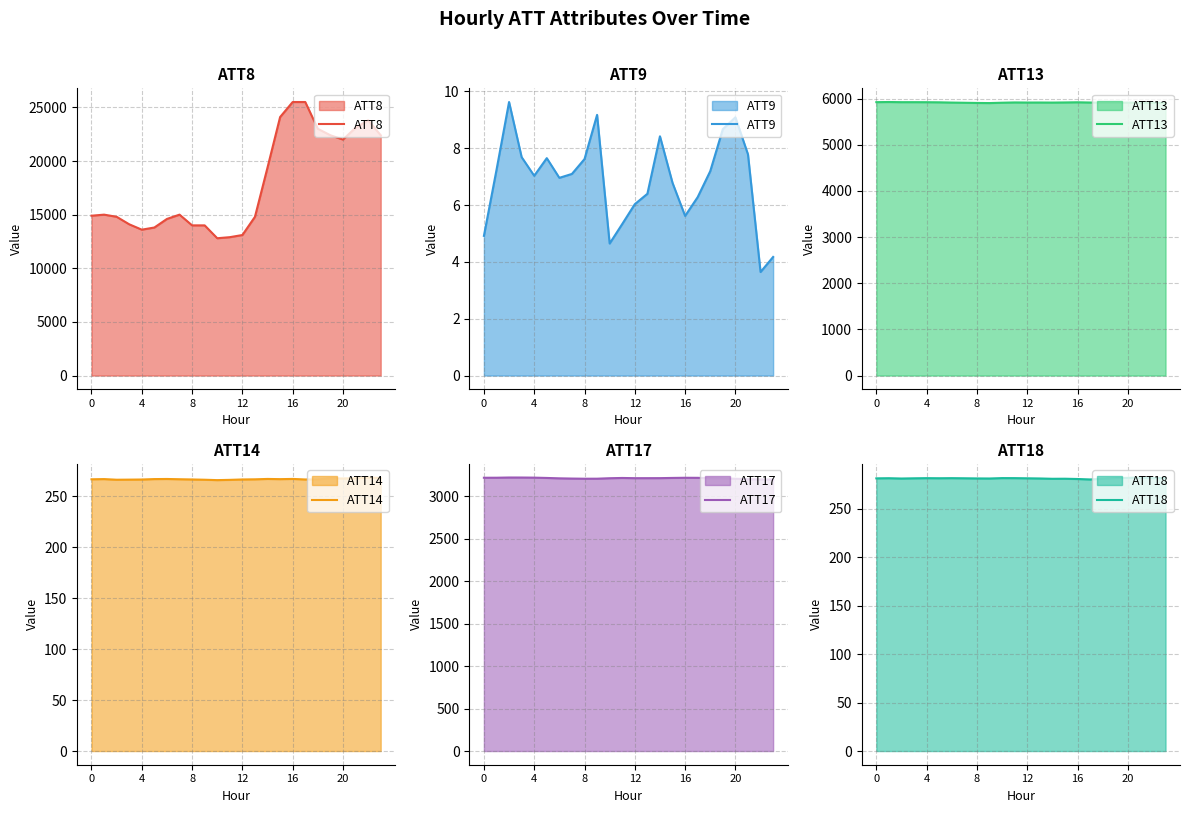

What are all the series names shown in the legend?

ATT8, ATT9, ATT13, ATT14, ATT17, ATT18